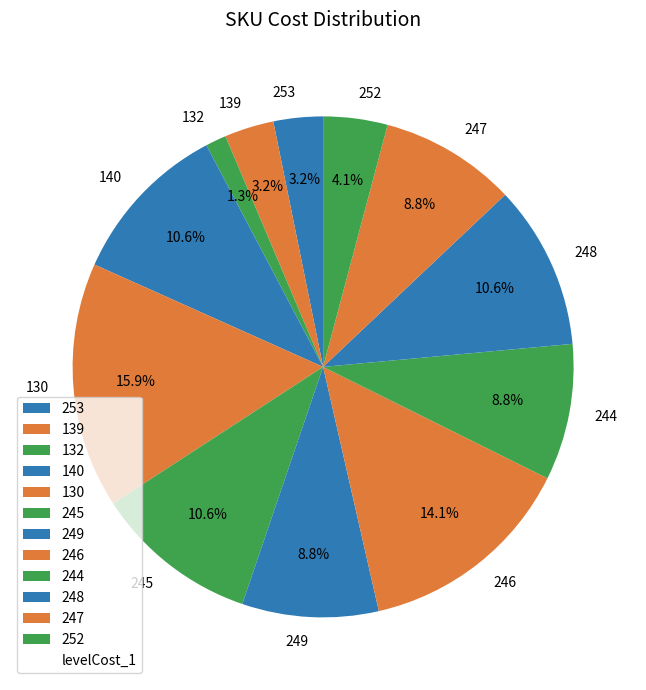

Does 248 account for over 50% of the chart?

No